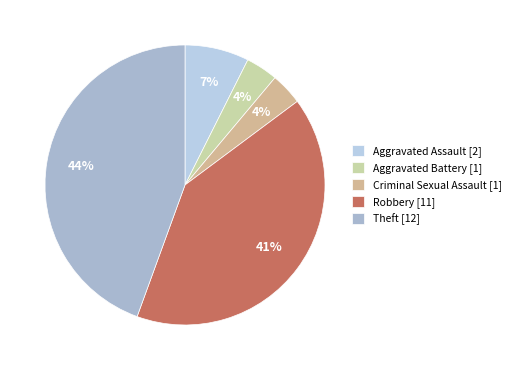

True or false: Aggravated Battery accounts for 4% of the total.

True